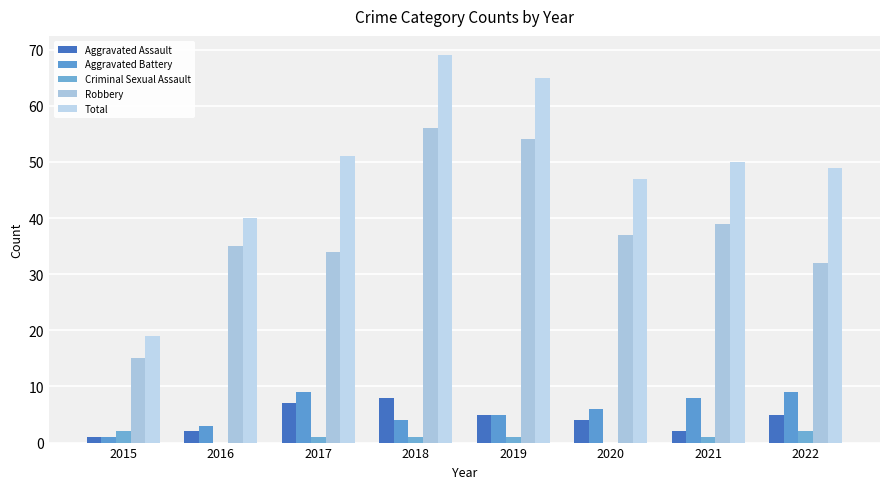

Reading left to right, what are all the values shown in this chart?

Aggravated Assault: 2015=1	2016=2	2017=7	2018=8	2019=5	2020=4	2021=2	2022=5
Aggravated Battery: 2015=1	2016=3	2017=9	2018=4	2019=5	2020=6	2021=8	2022=9
Criminal Sexual Assault: 2015=2	2016=0	2017=1	2018=1	2019=1	2020=0	2021=1	2022=2
Robbery: 2015=15	2016=35	2017=34	2018=56	2019=54	2020=37	2021=39	2022=32
Total: 2015=19	2016=40	2017=51	2018=69	2019=65	2020=47	2021=50	2022=49